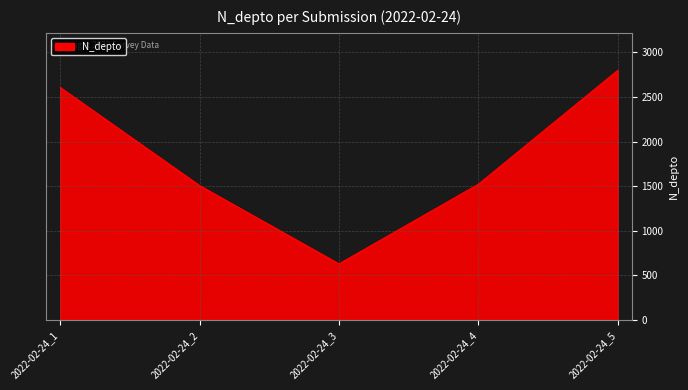

At which category does the data reach its first local valley?

2022-02-24_3